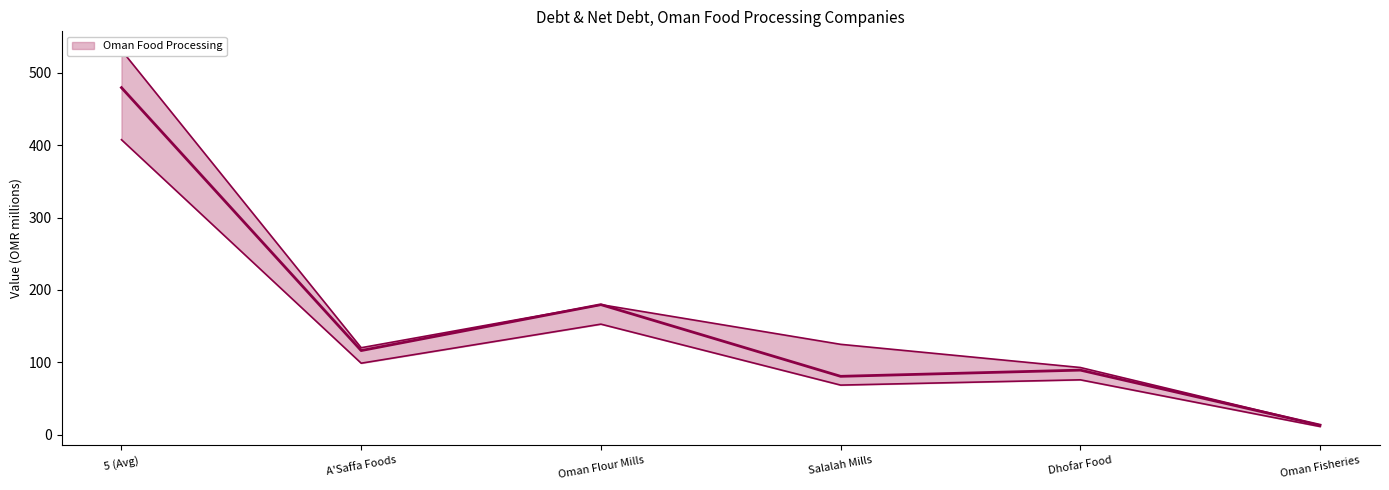

At which label does the data first exceed 116?

5 (Avg)